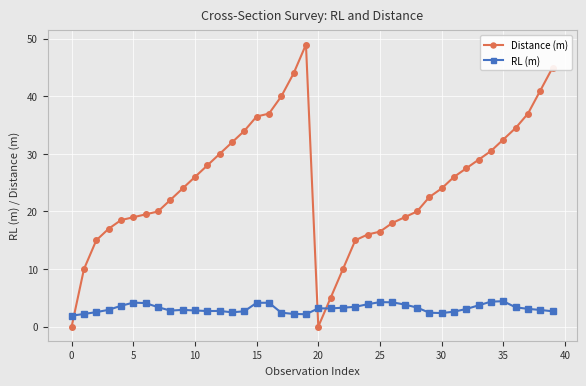

Which series has the largest range (max minus min)?

Distance (m)